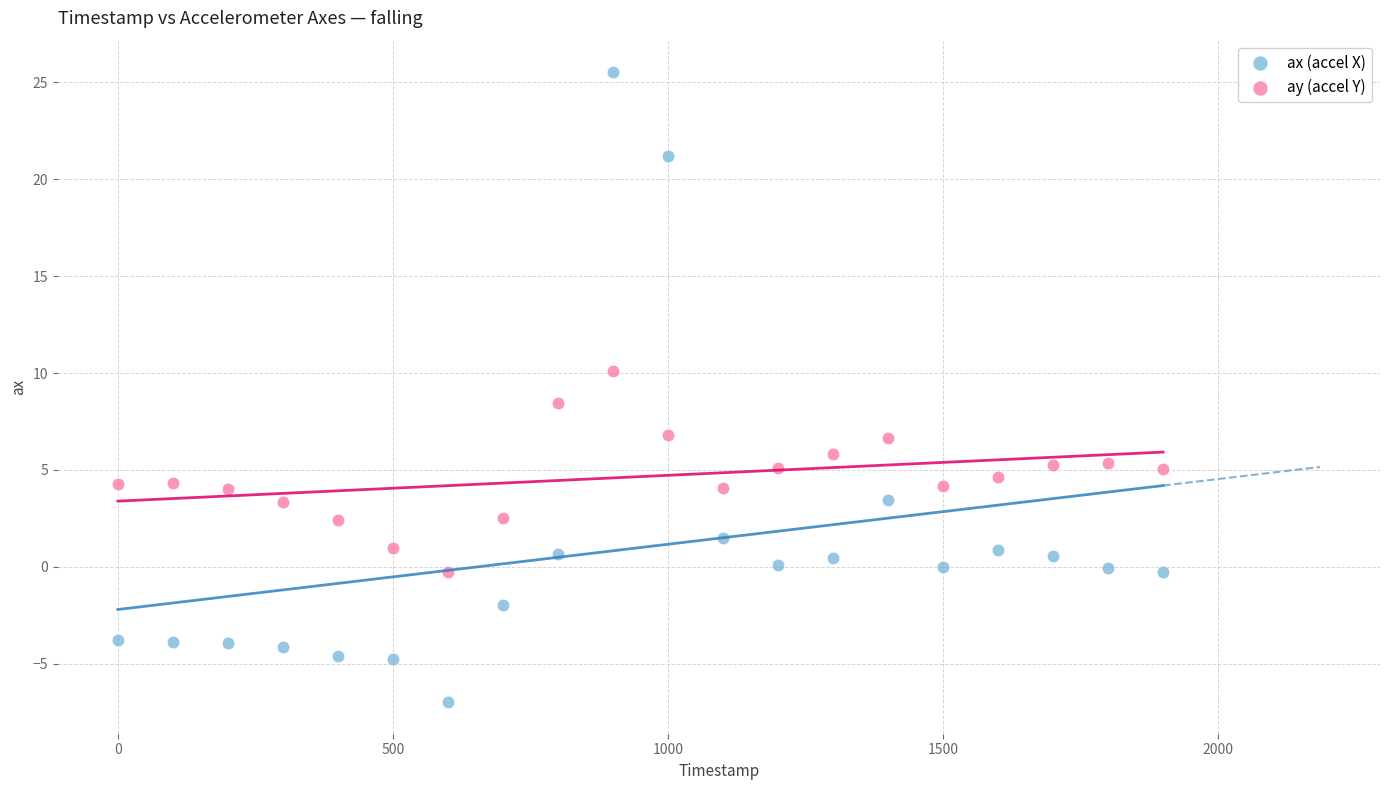

What are all the series names shown in the legend?

ax (accel X), ay (accel Y)